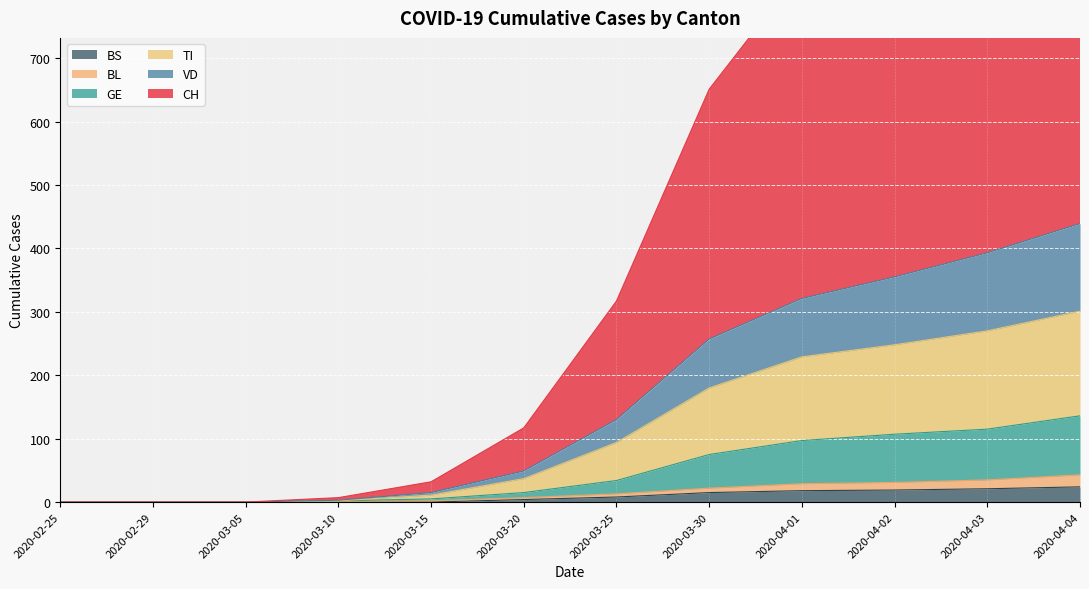

At which category does the chart reach its minimum across all series?

2020-02-25